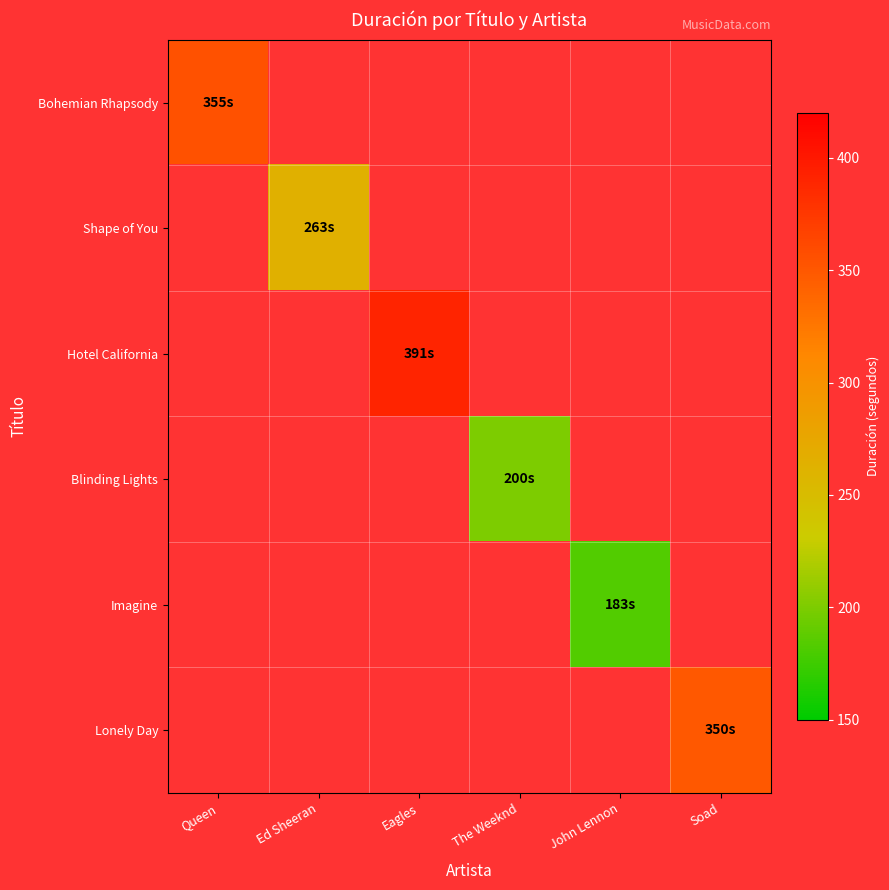

Which series has the largest range (max minus min)?

Bohemian Rhapsody